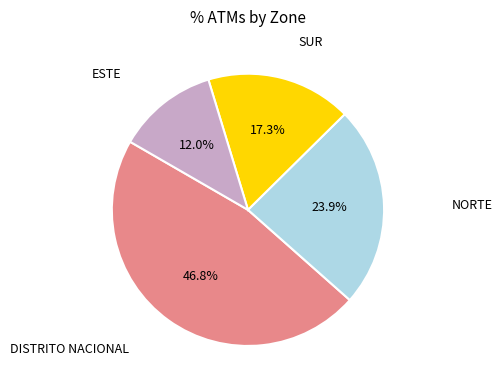

What is the ratio of the value at DISTRITO NACIONAL to the value at ESTE?

3.9